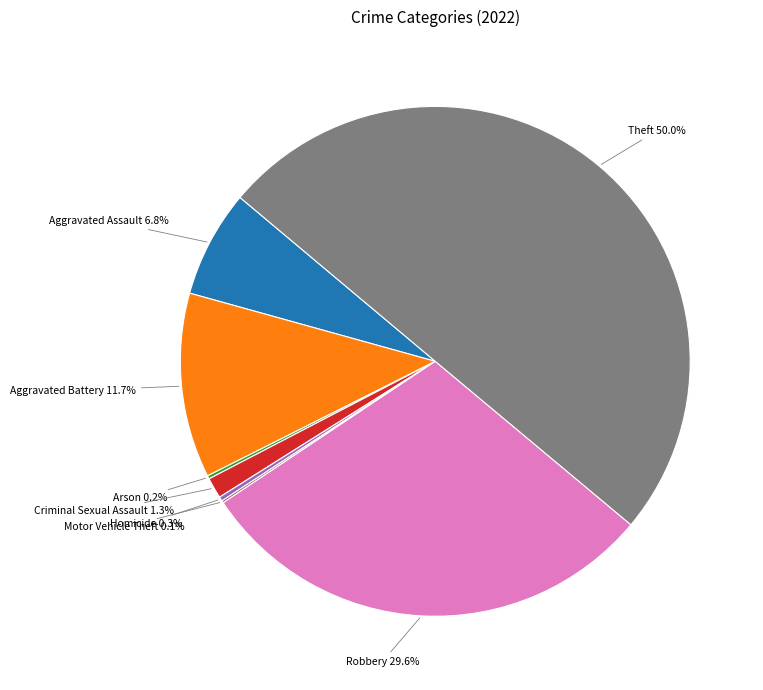

Is Robbery the majority of the pie?

No